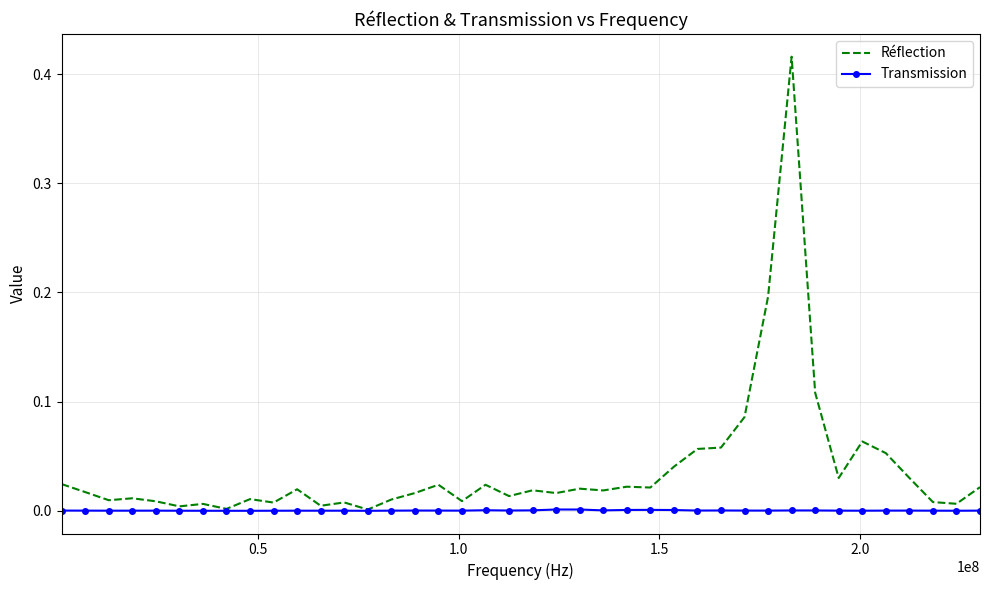

Rank the series by their average value, from lowest to highest.

Transmission, Réflection